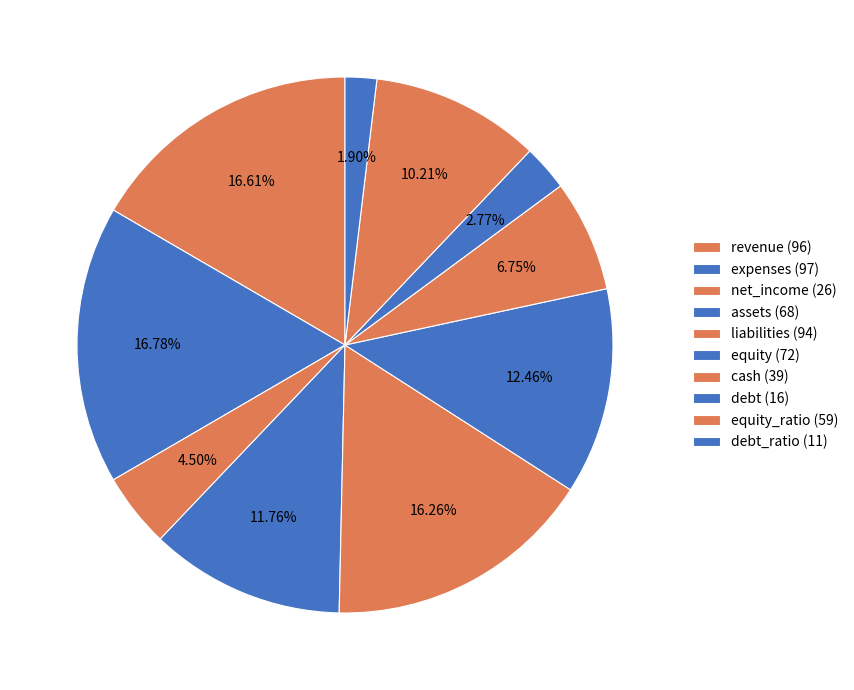

How many segments does this pie chart have?

10